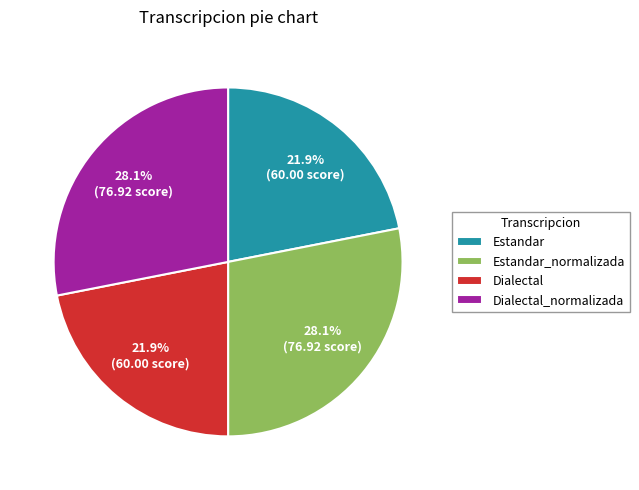

Combined, do Estandar_normalizada and Dialectal_normalizada account for over 50%?

Yes